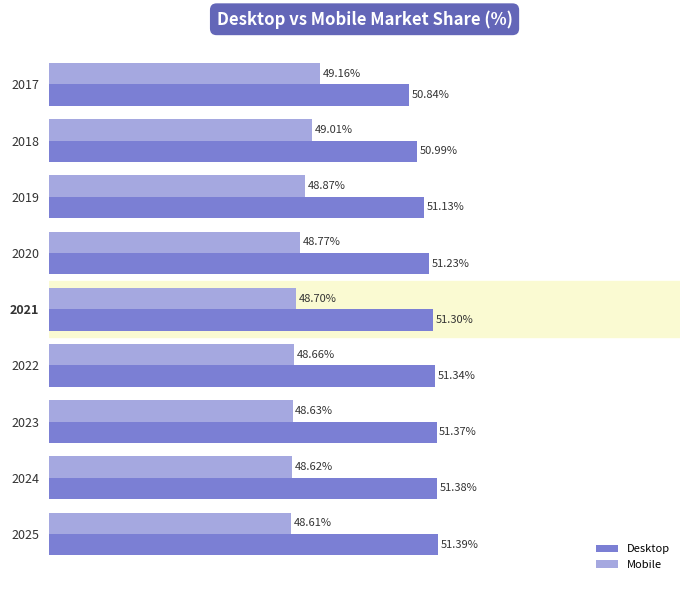

List the series in order of their peak value, highest first.

Desktop, Mobile